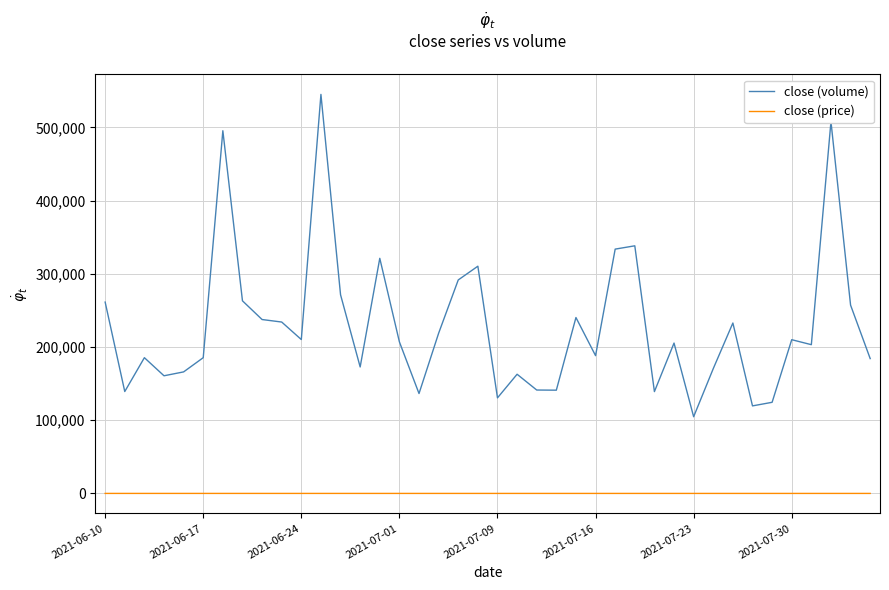

True or false: close (price) and close (volume) intersect in this chart.

False